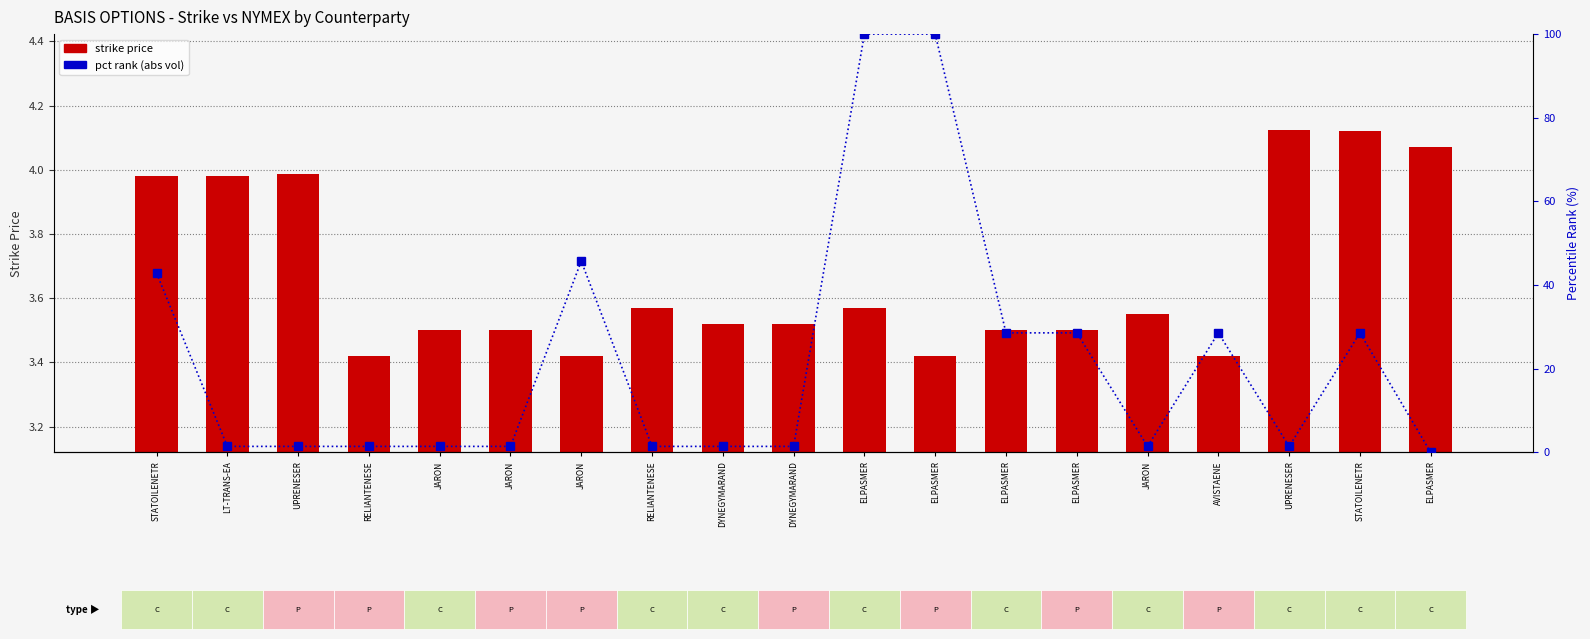

True or false: pct rank (abs vol) has a value of 1.4 at LT-TRANS-EA.

True